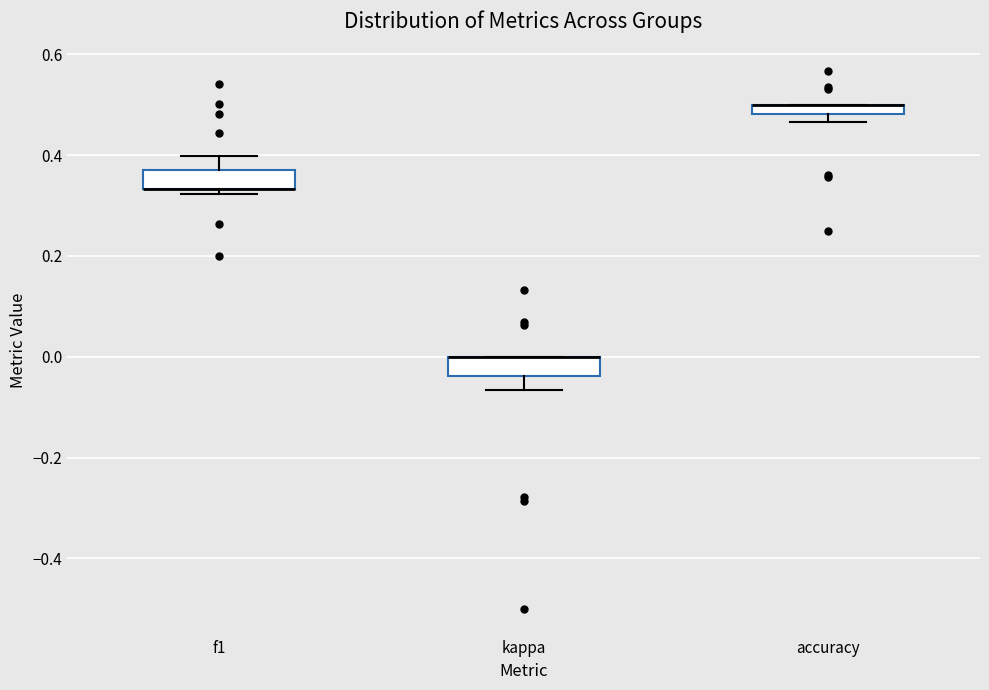

Where is the upper edge of the box for accuracy on the y-axis? The values are not printed on the chart, so give them approximately, as read against the axis.

0.50